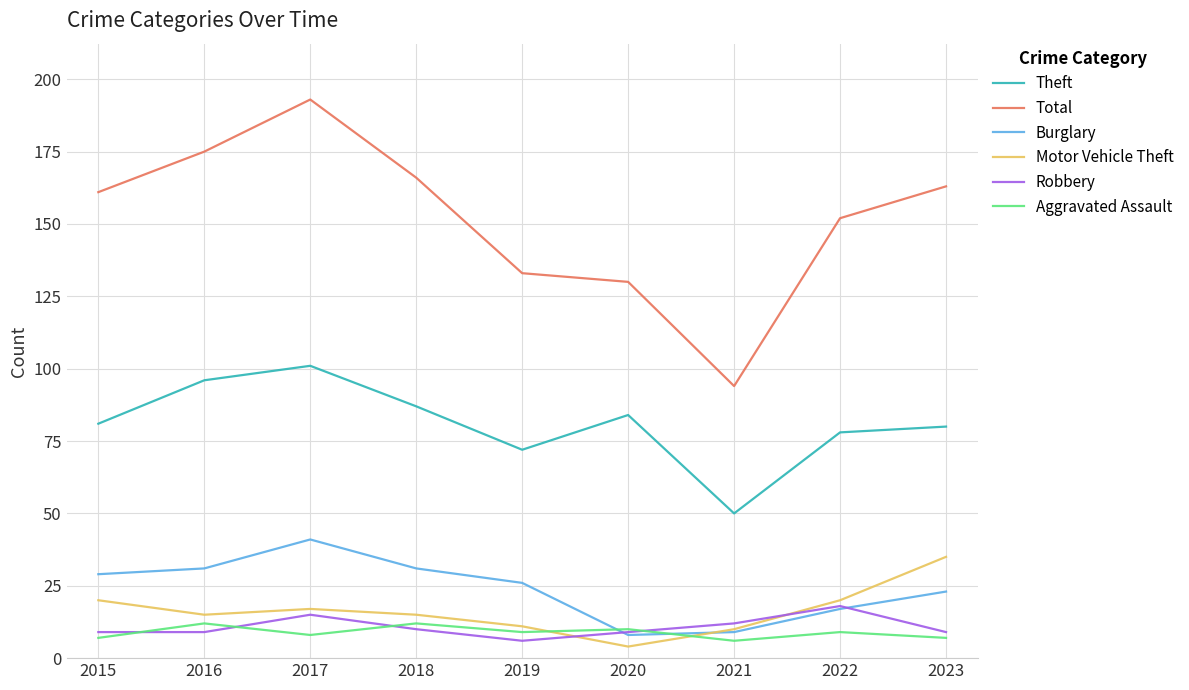

At 2017, list the series in order from largest to smallest.

Total, Theft, Burglary, Motor Vehicle Theft, Robbery, Aggravated Assault